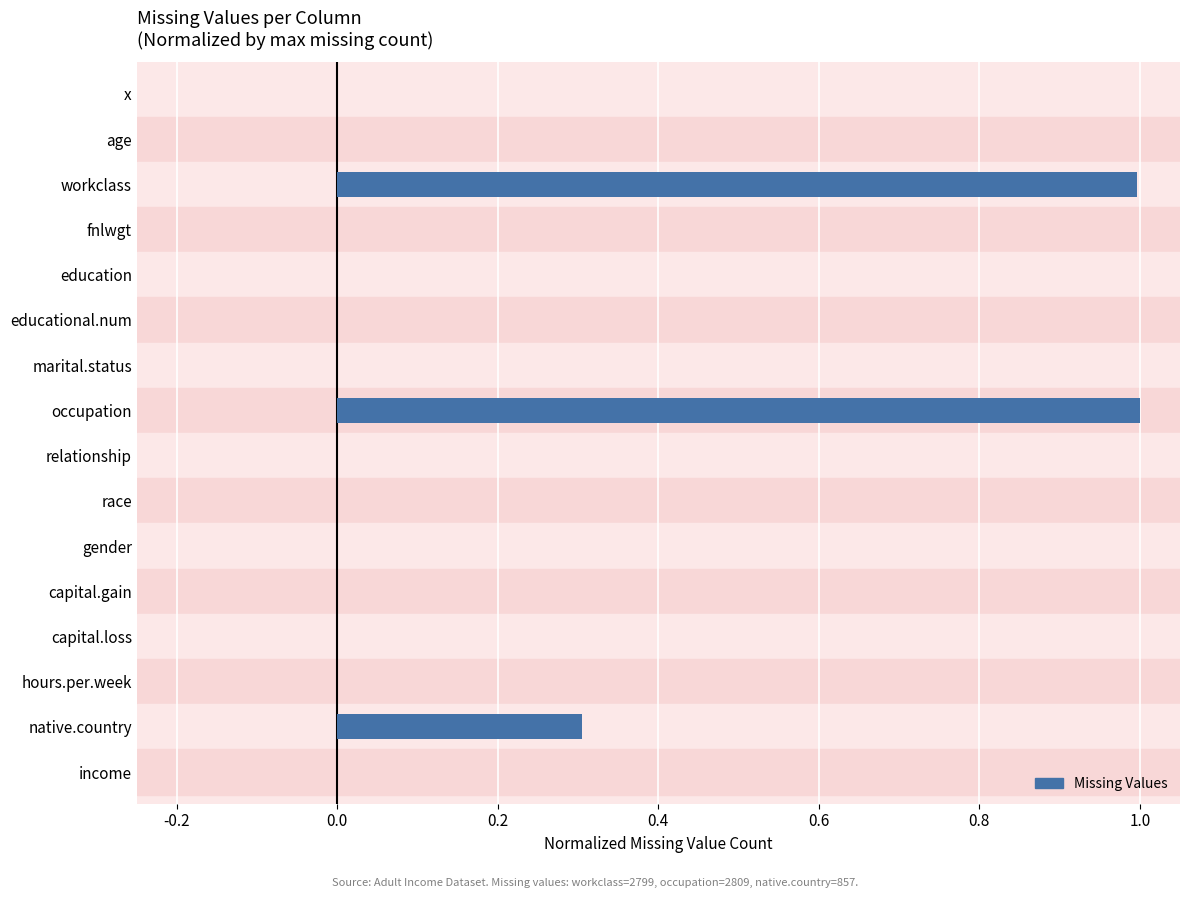

Are the bars horizontal?

Yes